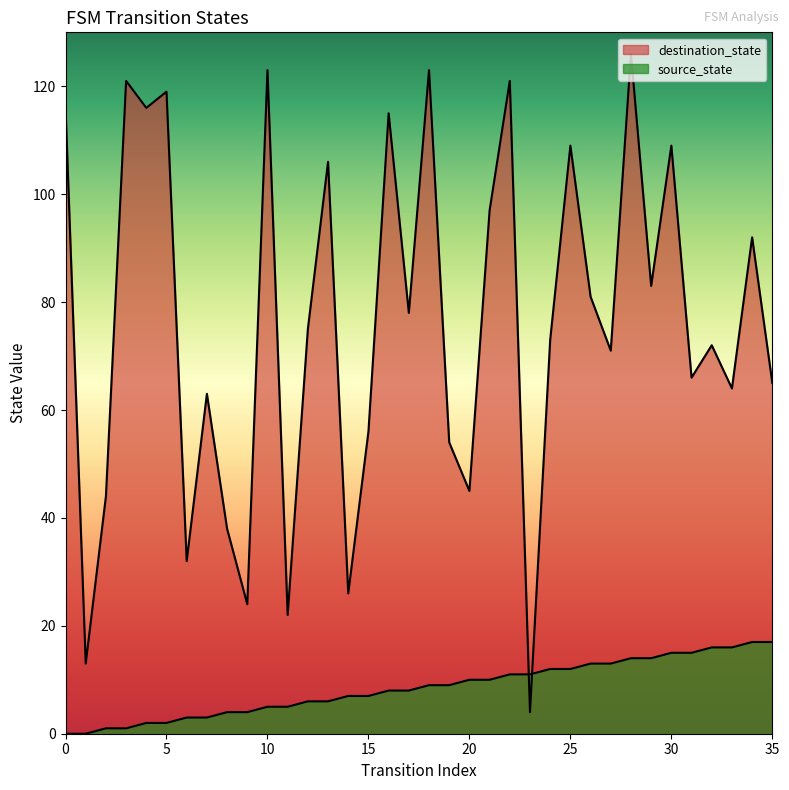

The source_state series shows 12 at 25. True or false?

True